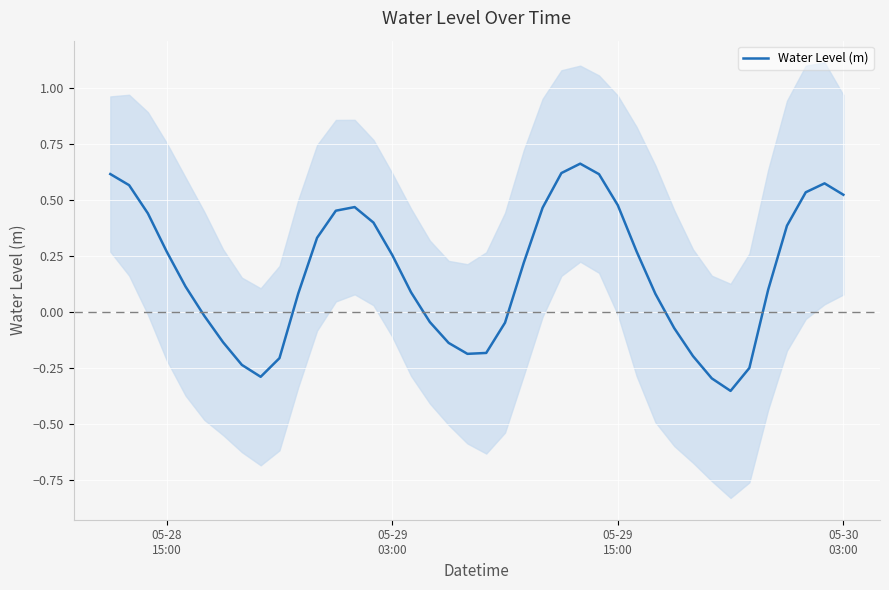

What is the difference between the second highest and second lowest values?

0.9